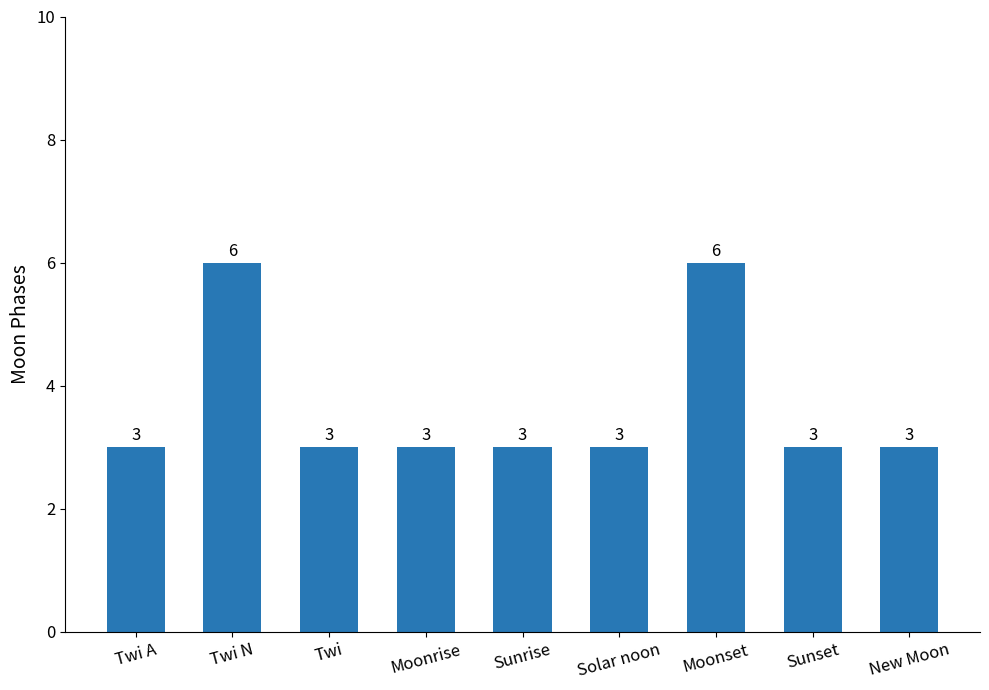

Read the value at Moonset.

6